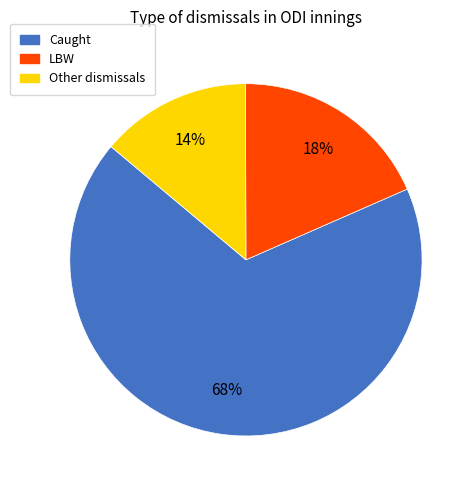

Is there a majority slice in this chart?

Yes